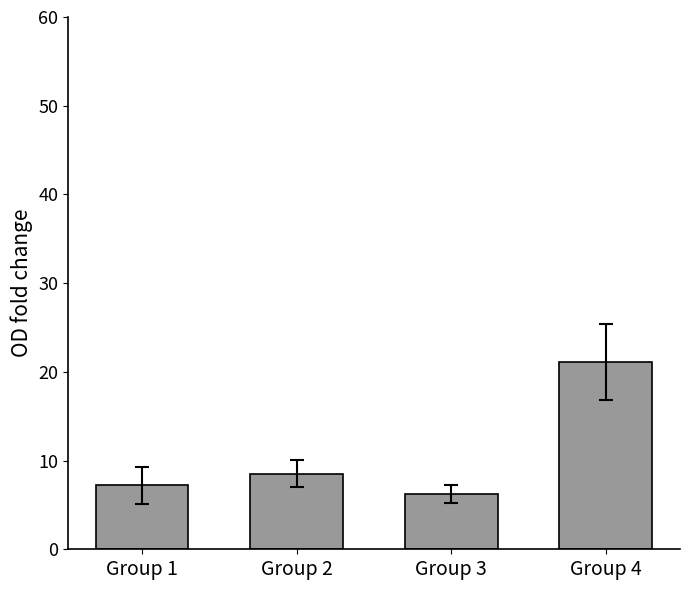

Reading left to right, extract all data points from this chart.

7.2	8.5	6.2	21.1